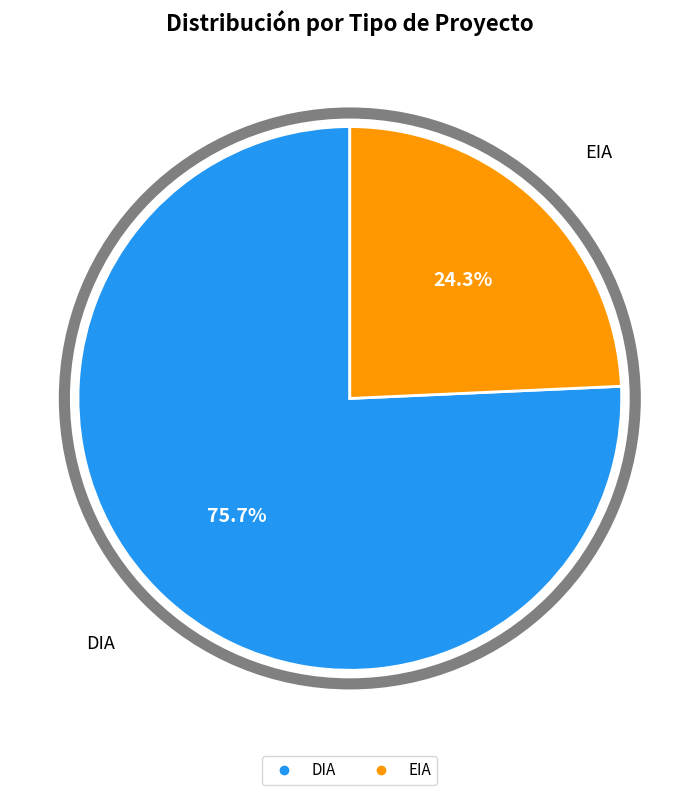

To the nearest percent, what percentage of the pie is EIA?

24%